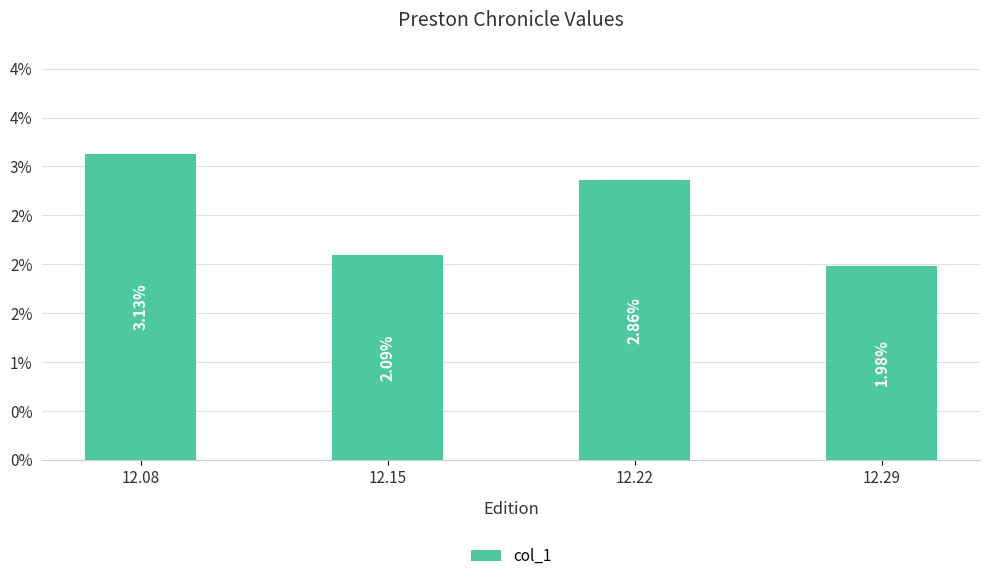

List the labels in order of value, largest first.

12.08, 12.22, 12.15, 12.29